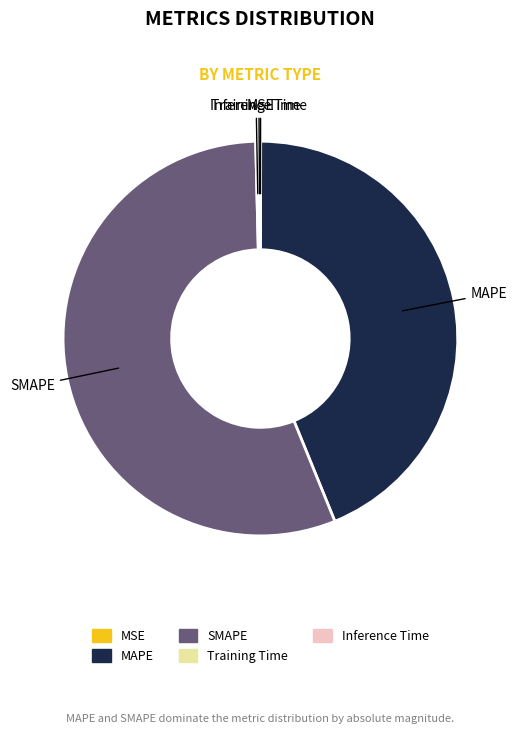

Is there any slice that represents more than half of the pie?

Yes